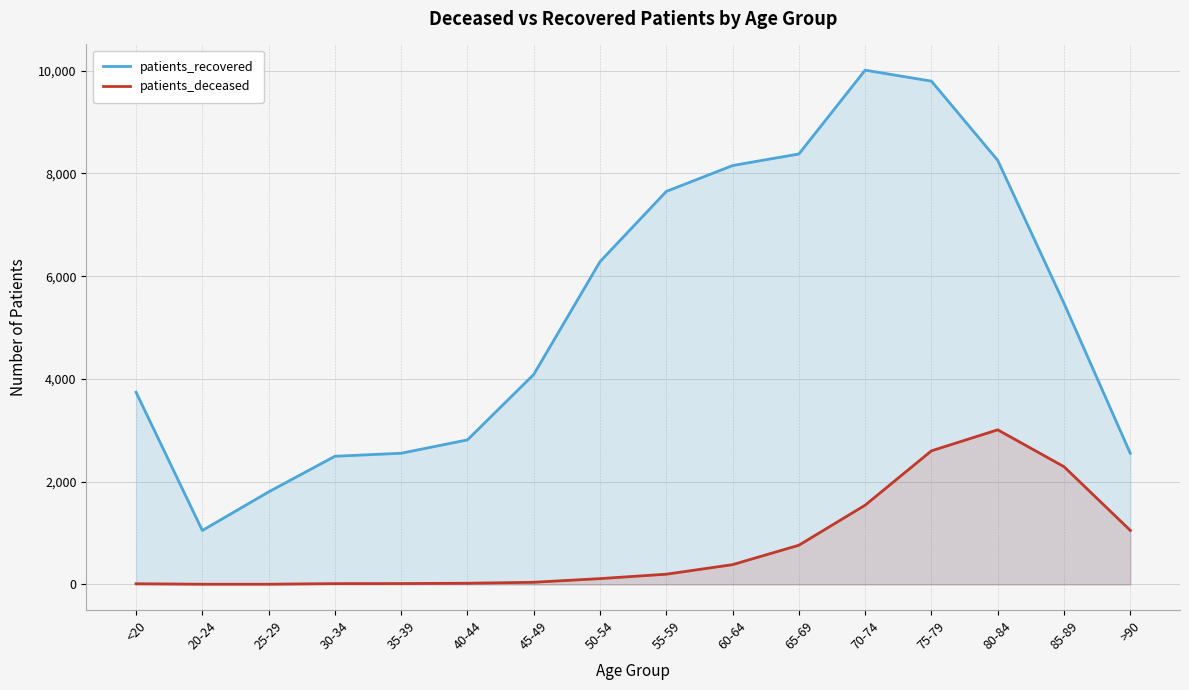

True or false: patients_deceased and patients_recovered intersect in this chart.

False